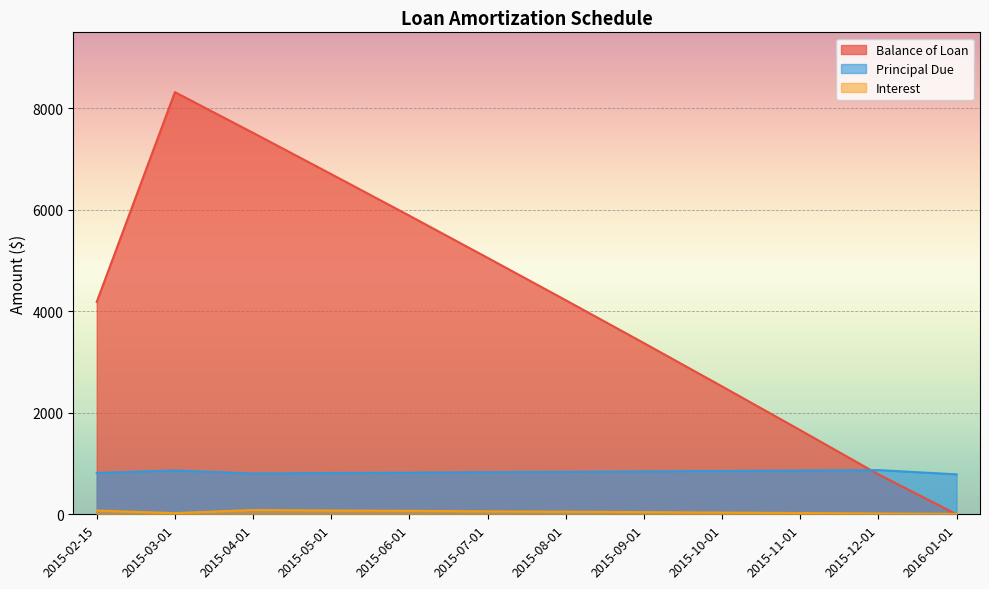

True or false: Balance of Loan has a value of 5885.7 at 2015-06-01.

True